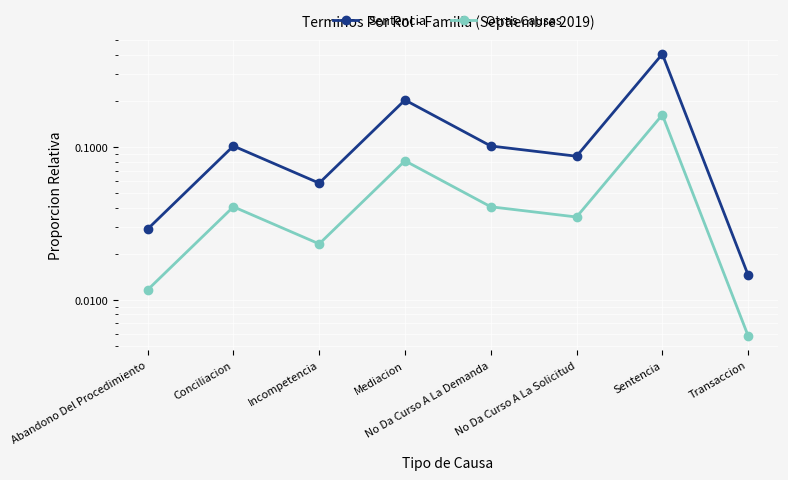

The Sentencia series shows 0.2 at Sentencia. True or false?

False